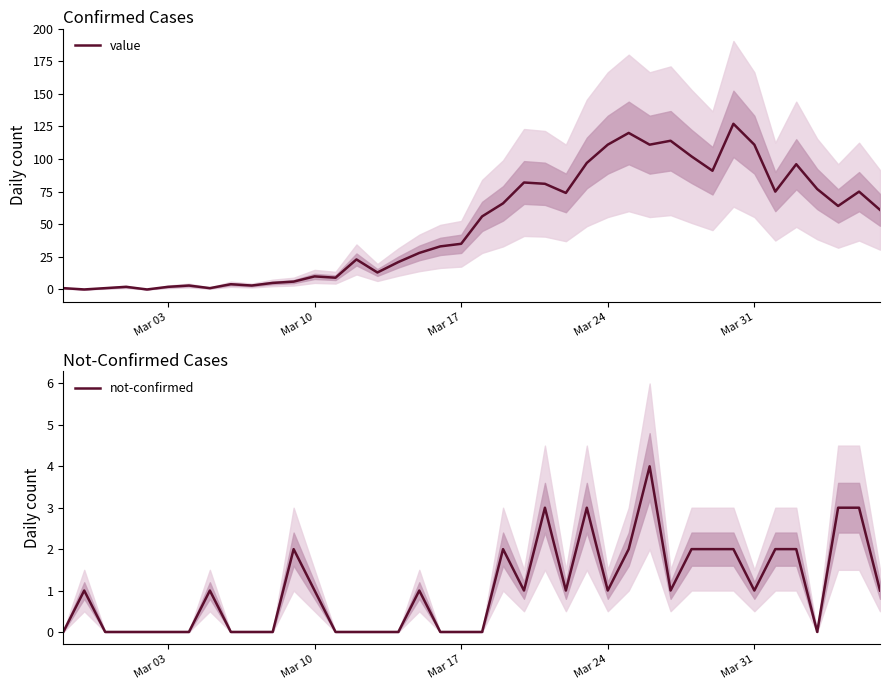

Which series has the largest total across all categories?

value